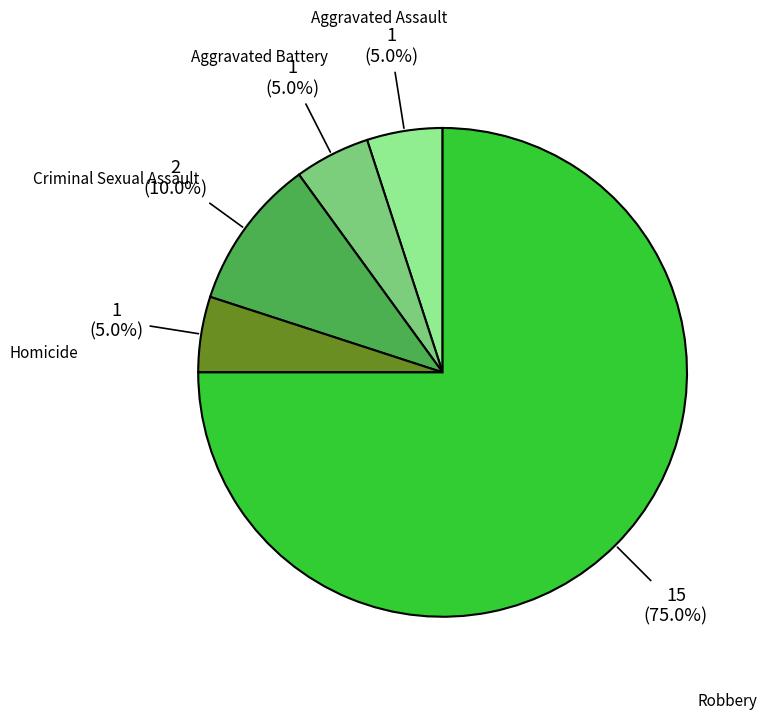

Do Criminal Sexual Assault and Aggravated Assault together represent more than half of the pie?

No